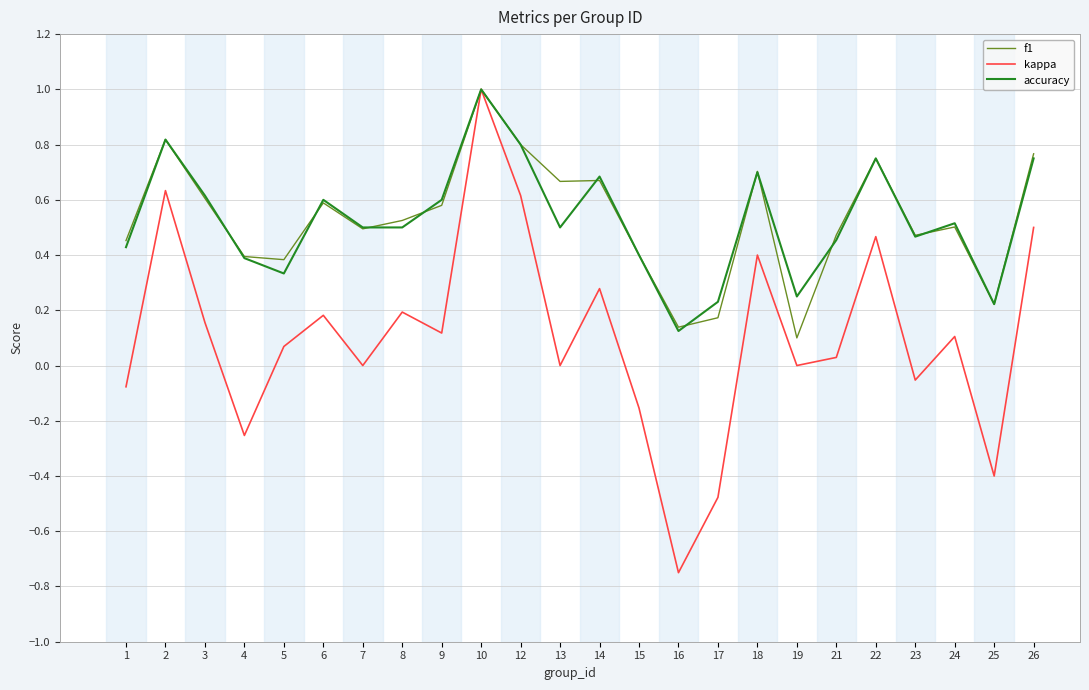

Which category has the highest value in the accuracy series?

10